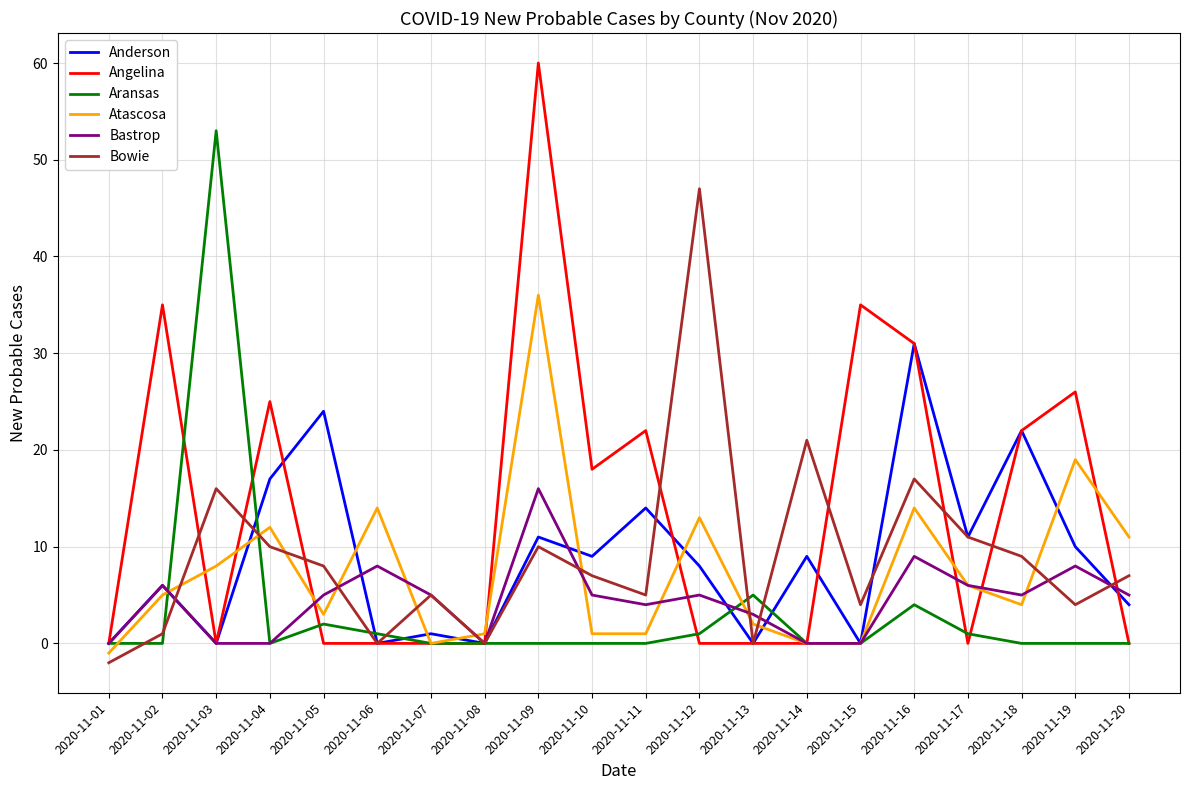

What is the total value across all series at 2020-11-09?

133